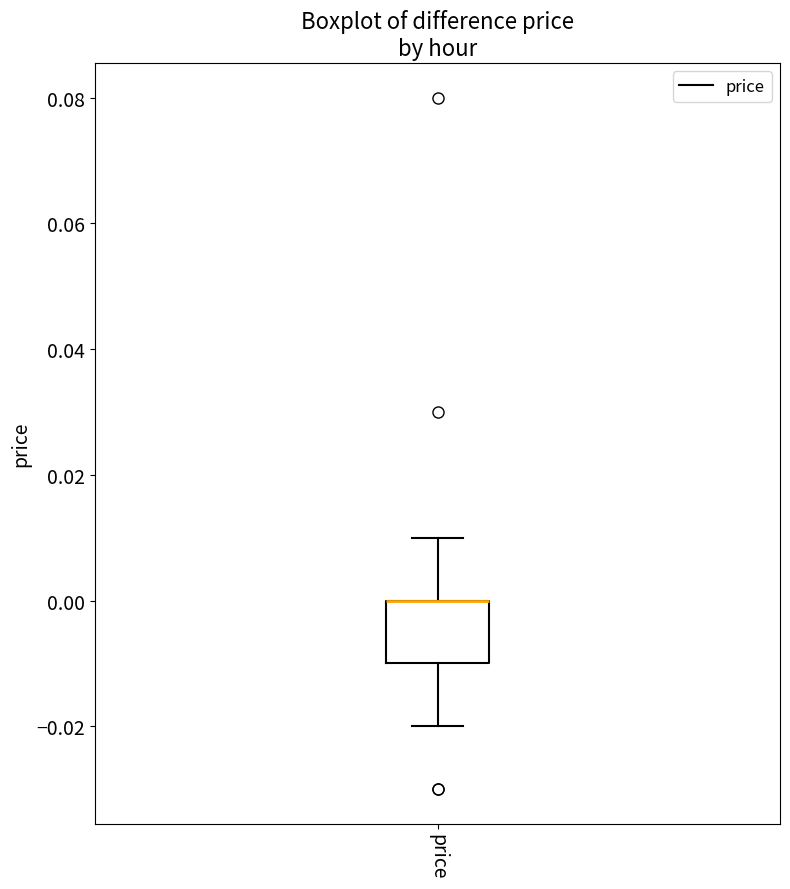

Where is the lower edge of the box for price on the y-axis? The values are not printed on the chart, so give them approximately, as read against the axis.

-0.01